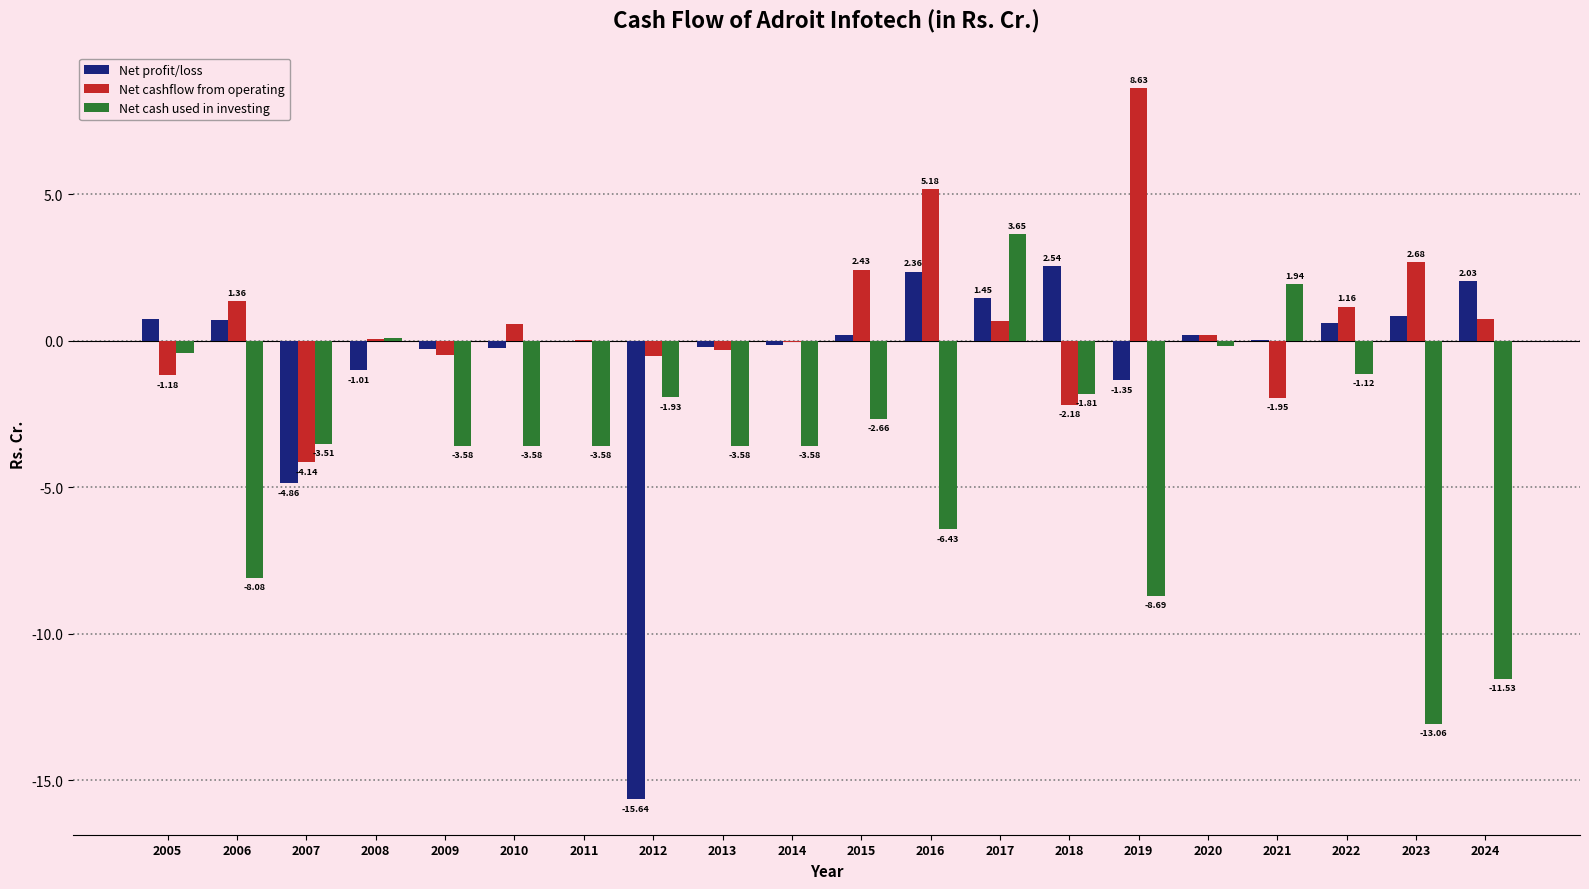

Is the value of Net profit/loss at 2017 greater than the value of Net cash used in investing at 2021?

No